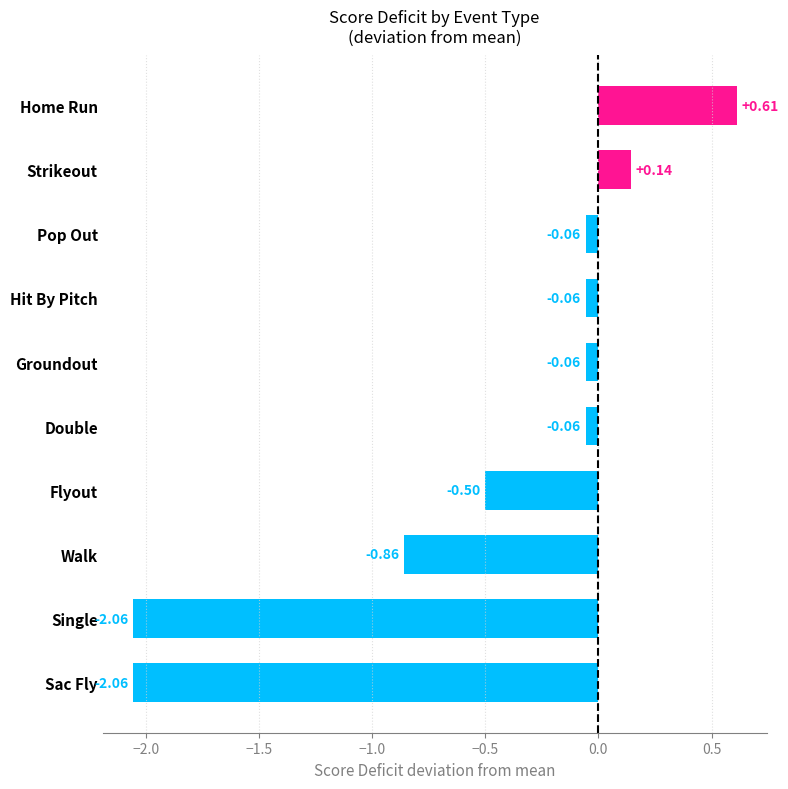

What is the average value?

-0.5